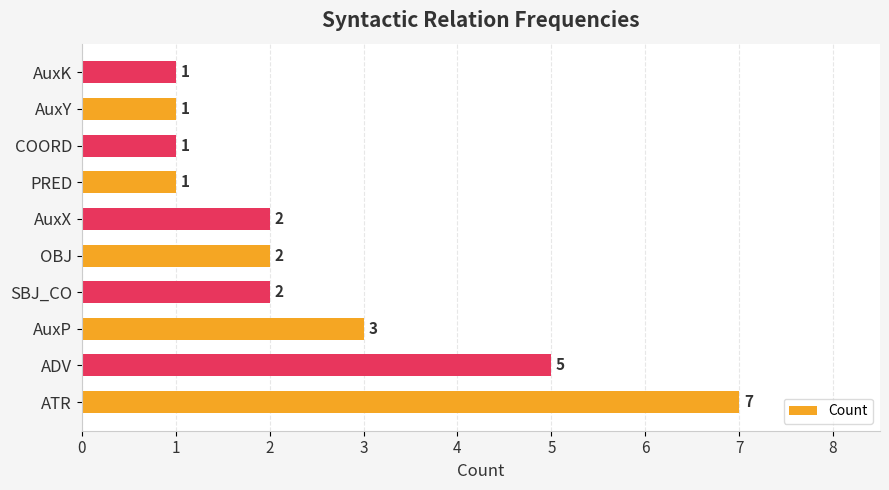

Which has a higher value, AuxK or SBJ_CO?

SBJ_CO